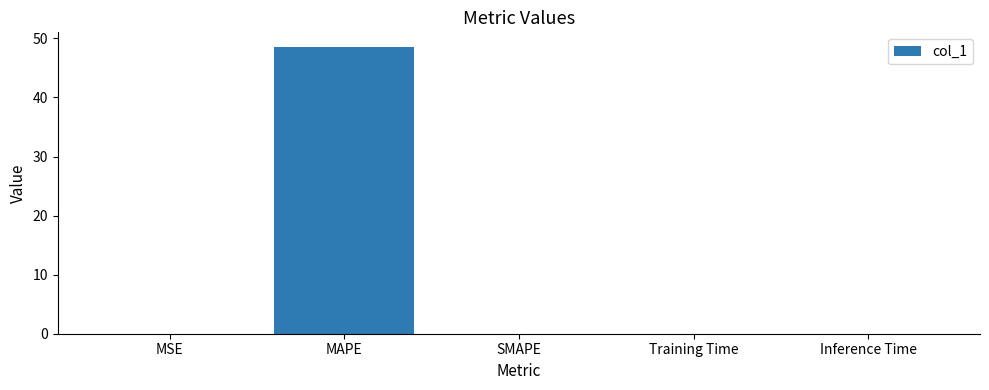

Is it true that the value at MAPE is 48.6?

True